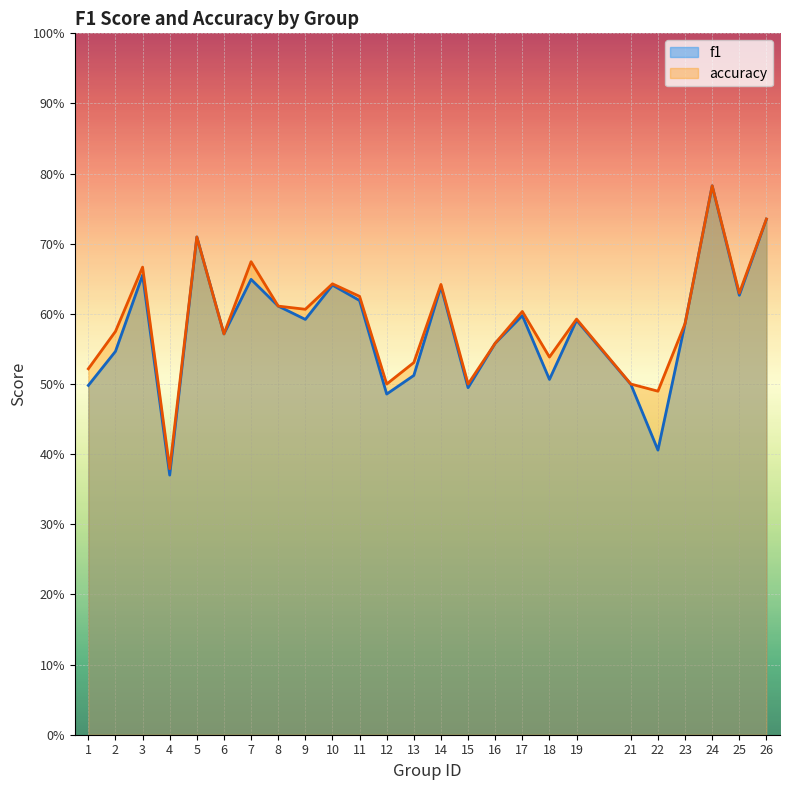

What is the highest value of the accuracy series?

0.8